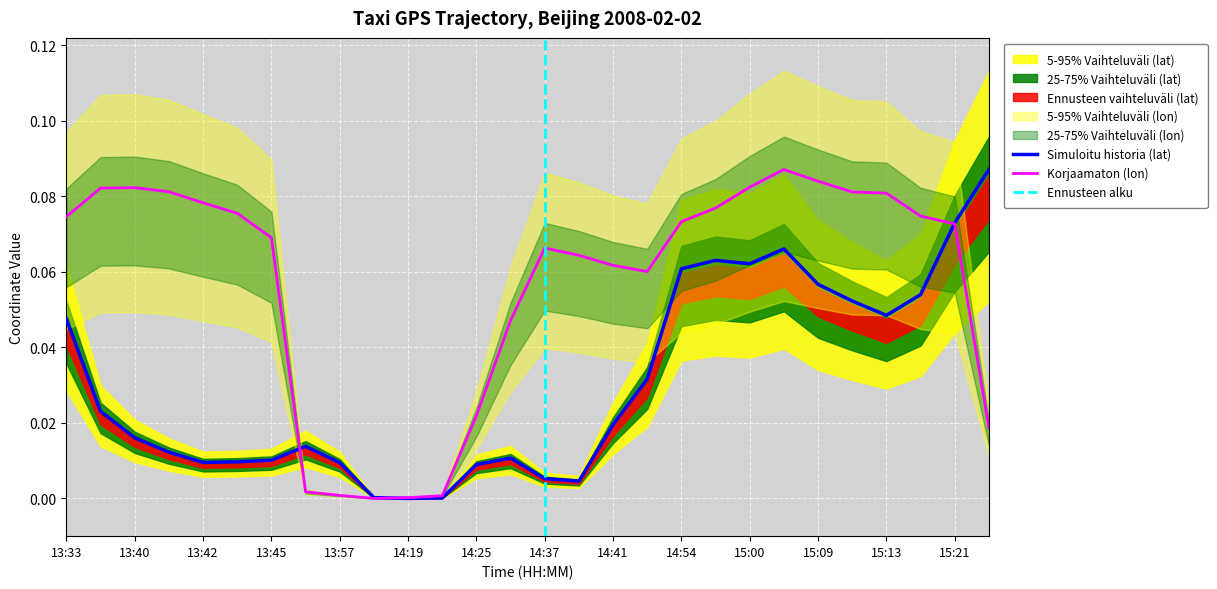

Reading left to right, list all the values displayed in this chart.

lon: 0.1	0.1	0.1	0.1	0.1	0.1	0.1	0.0	0.0	0.0	0.0	0.0	0.0	0.0	0.1	0.1	0.1	0.1	0.1	0.1	0.1	0.1	0.1	0.1	0.1	0.1	0.1	0.0
lat: 0.0	0.0	0.0	0.0	0.0	0.0	0.0	0.0	0.0	0.0	0.0	0.0	0.0	0.0	0.0	0.0	0.0	0.0	0.1	0.1	0.1	0.1	0.1	0.1	0.0	0.1	0.1	0.1